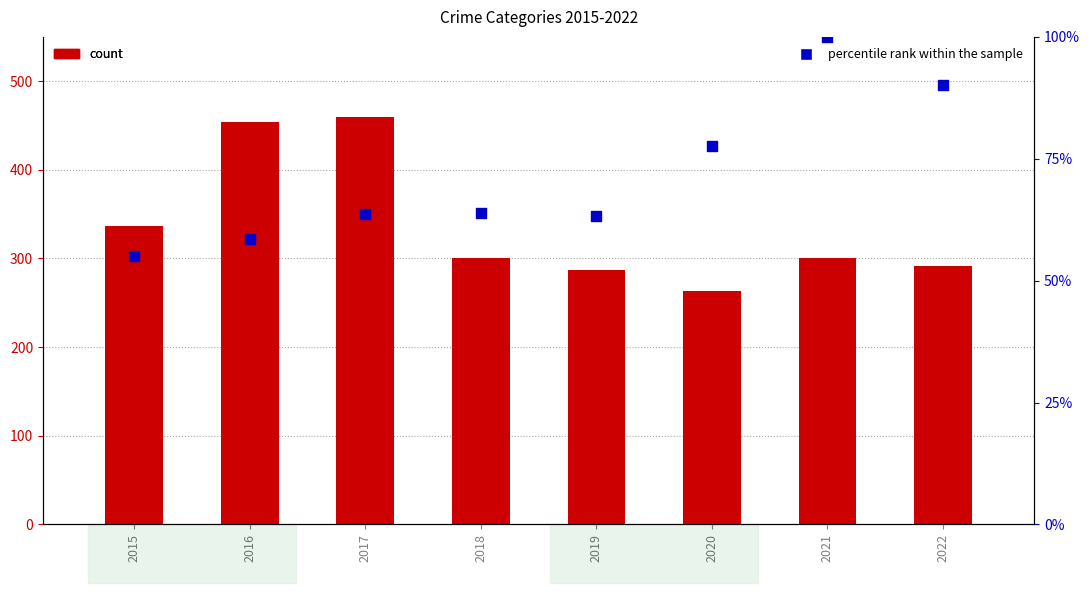

Is the value of Aggravated Assault (percentile rank) at 2018 greater than the value of Robbery (count) at 2016?

No